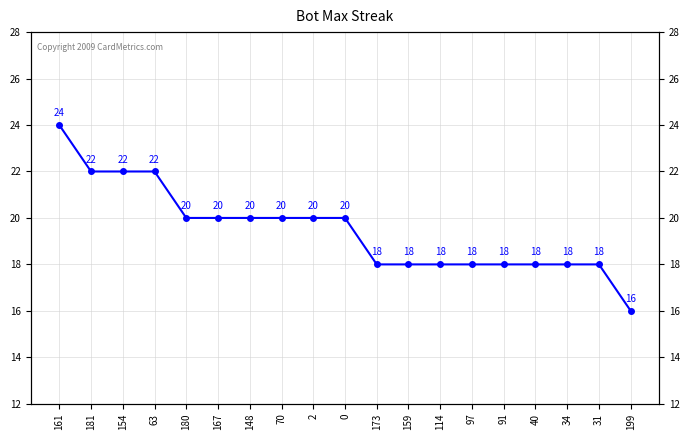

Reading left to right, extract all data points from this chart.

161=24	181=22	154=22	63=22	180=20	167=20	148=20	70=20	2=20	0=20	173=18	159=18	114=18	97=18	91=18	40=18	34=18	31=18	199=16